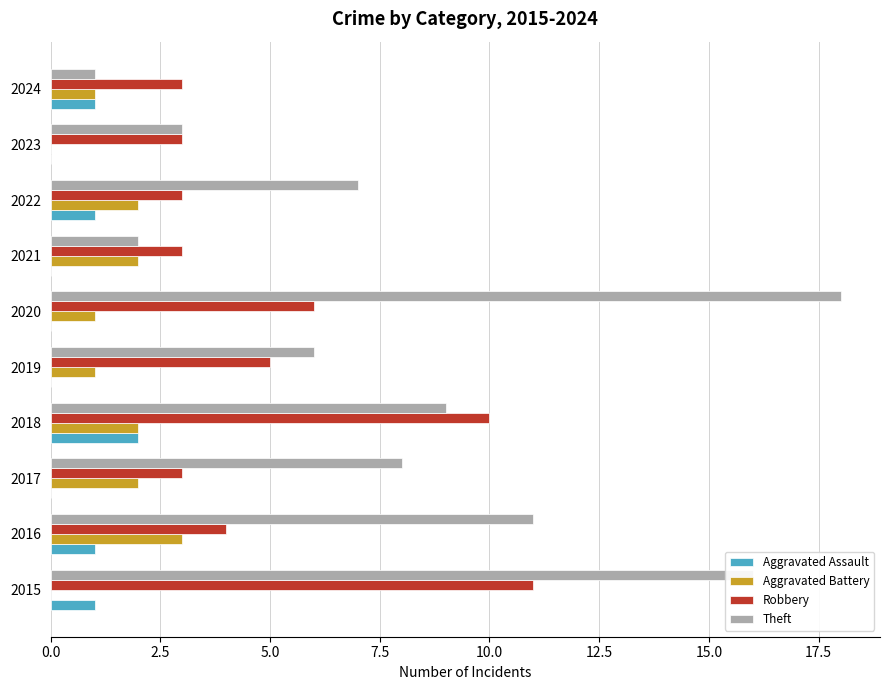

Is the value of Aggravated Battery at 2017 greater than the value of Robbery at 2023?

No